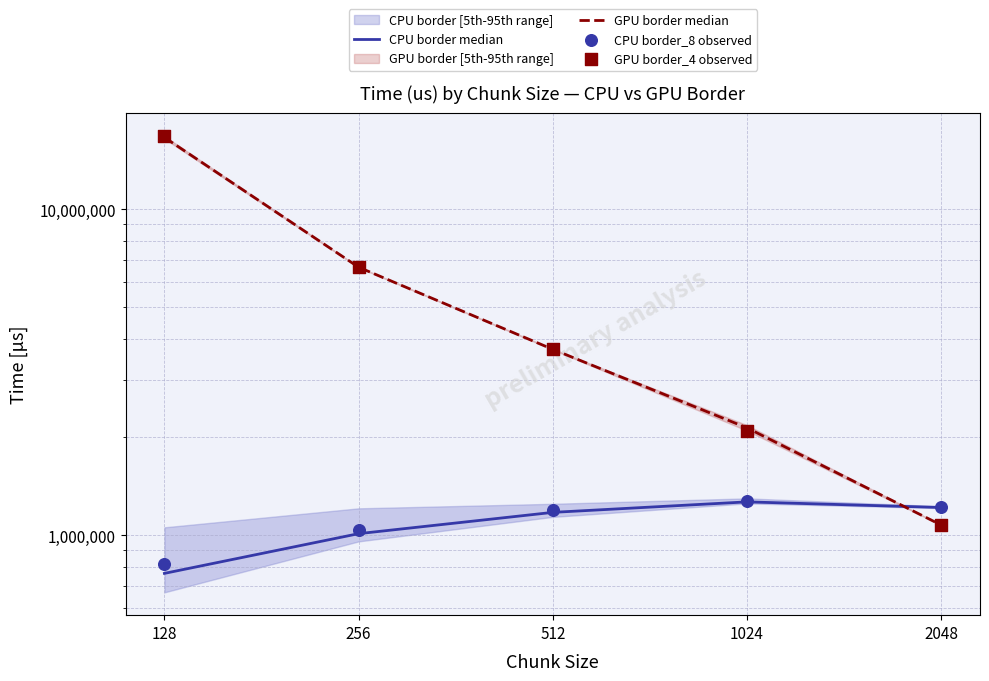

Which series has the largest total across all categories?

GPU border_4 observed